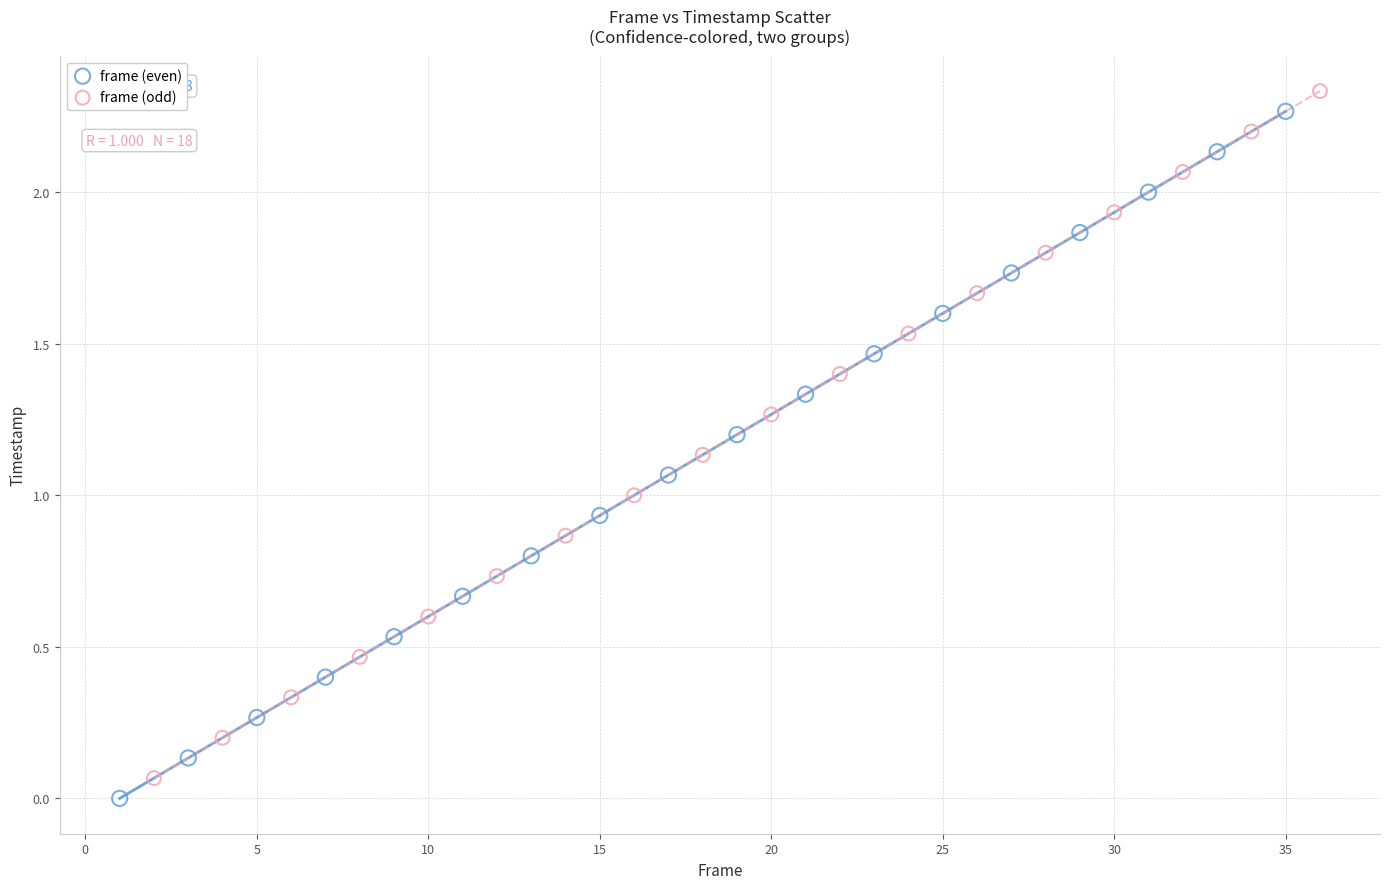

Which series has the largest Y range (max minus min)?

frame (even)